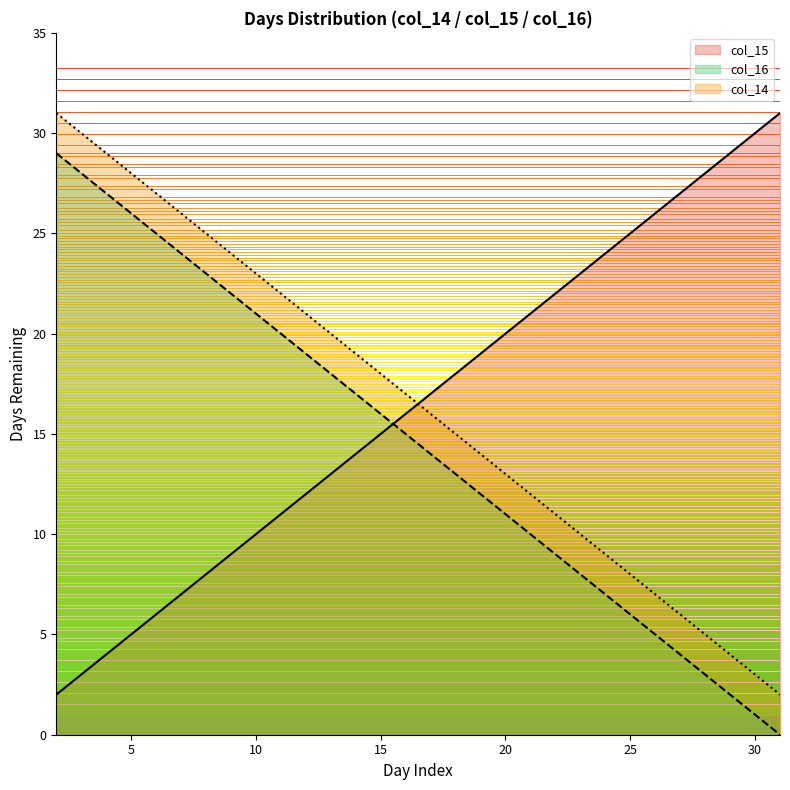

Reading right to left, transcribe all the data shown in this chart.

col_15: 31	30	29	28	27	26	25	24	23	22	21	20	19	18	17	16	15	14	13	12	11	10	9	8	7	6	5	4	3	2
col_16: 0	1	2	3	4	5	6	7	8	9	10	11	12	13	14	15	16	17	18	19	20	21	22	23	24	25	26	27	28	29
col_14: 2	3	4	5	6	7	8	9	10	11	12	13	14	15	16	17	18	19	20	21	22	23	24	25	26	27	28	29	30	31